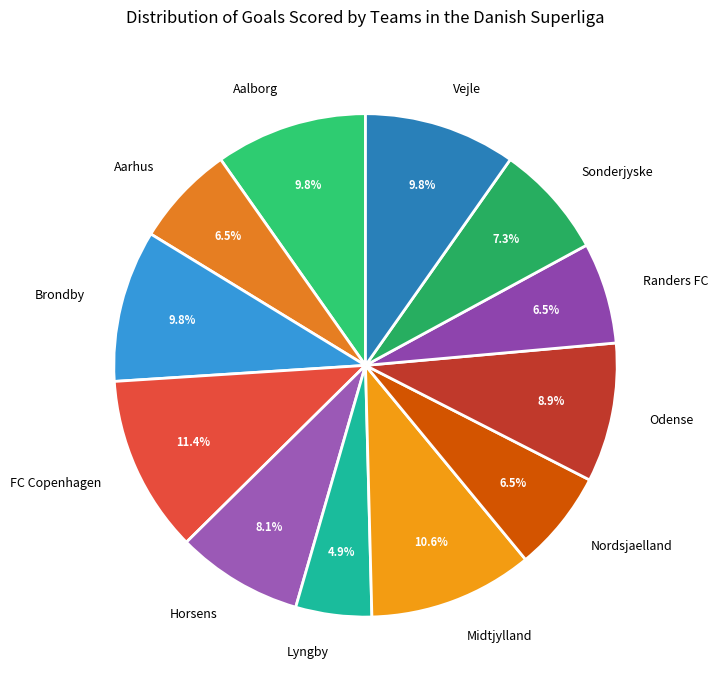

Which category has the biggest portion of the pie?

FC Copenhagen